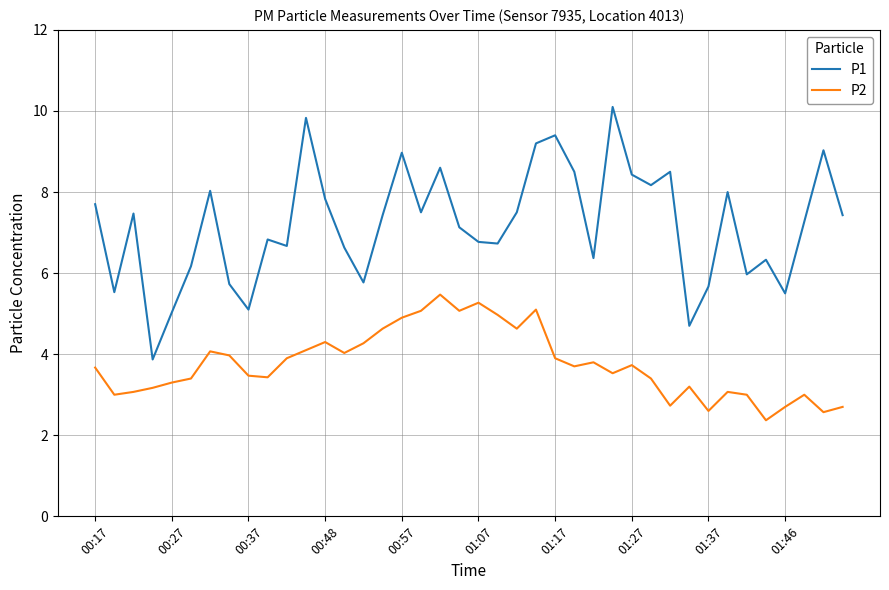

What is the sum of all P1 values?

287.4